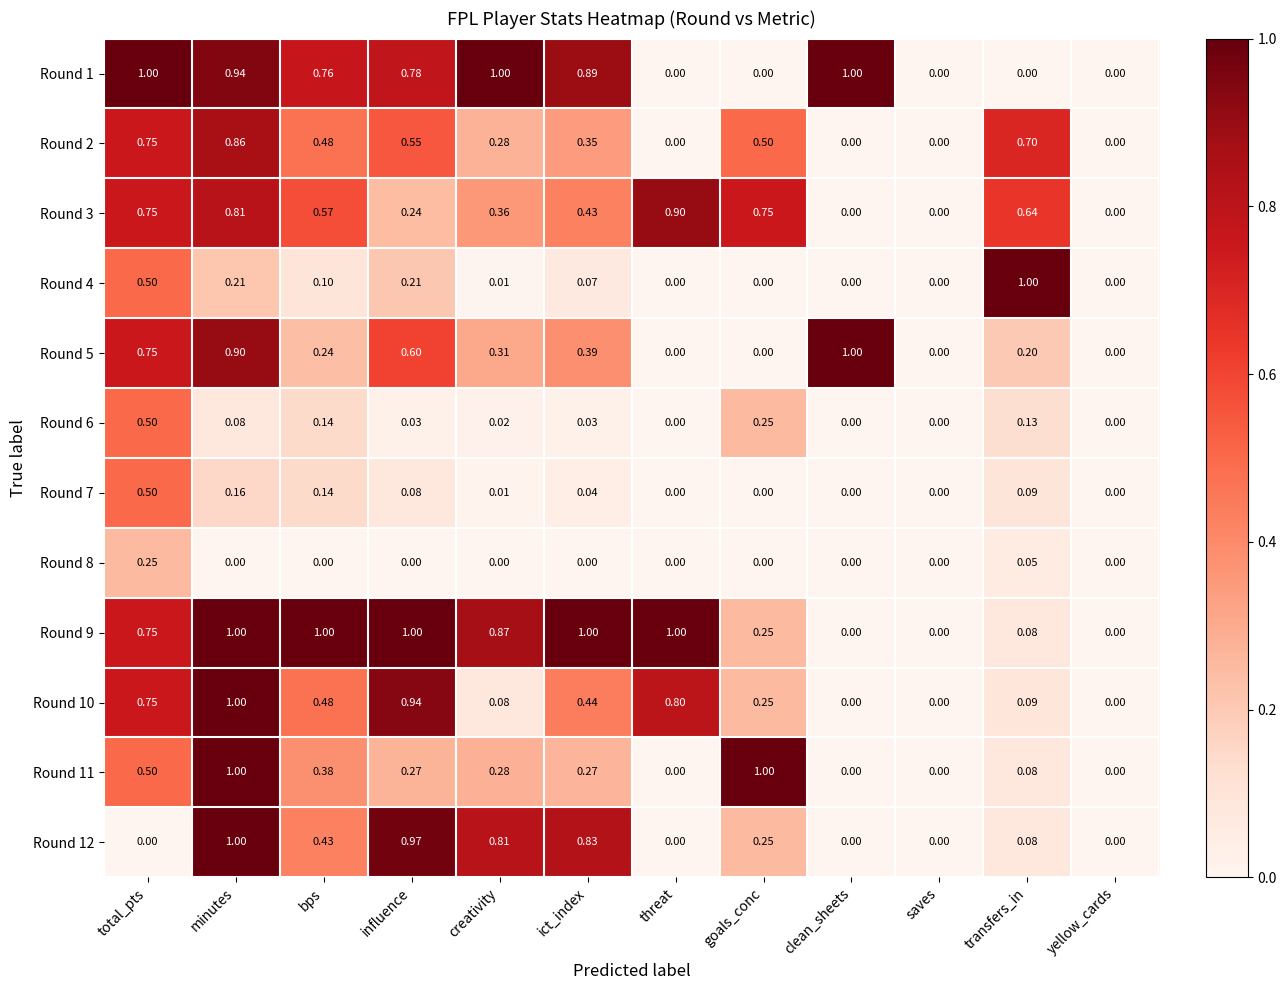

Which category has the highest value in the Round 4 series?

transfers_in